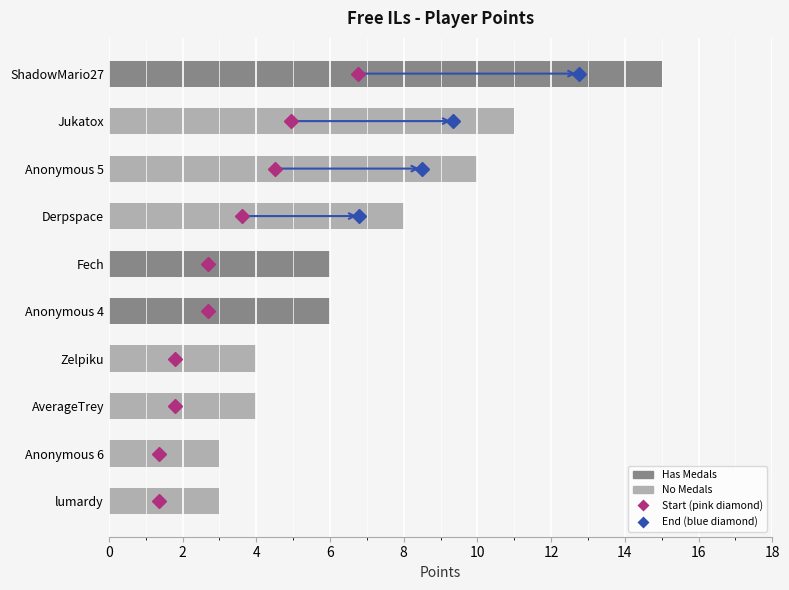

Reading top to bottom, extract all data points from this chart.

ShadowMario27=15	Jukatox=11	Anonymous 5=10	Derpspace=8	Fech=6	Anonymous 4=6	Zelpiku=4	AverageTrey=4	Anonymous 6=3	lumardy=3